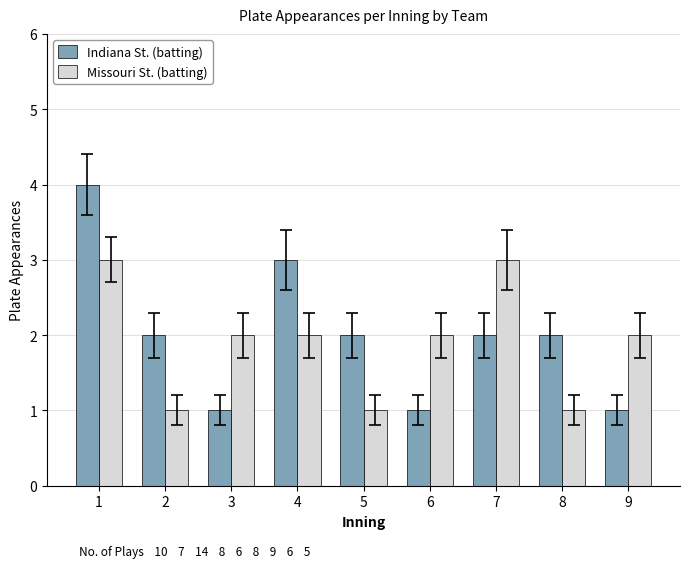

What is the value of the Indiana St. (batting) bar at the 7th from the left?

2